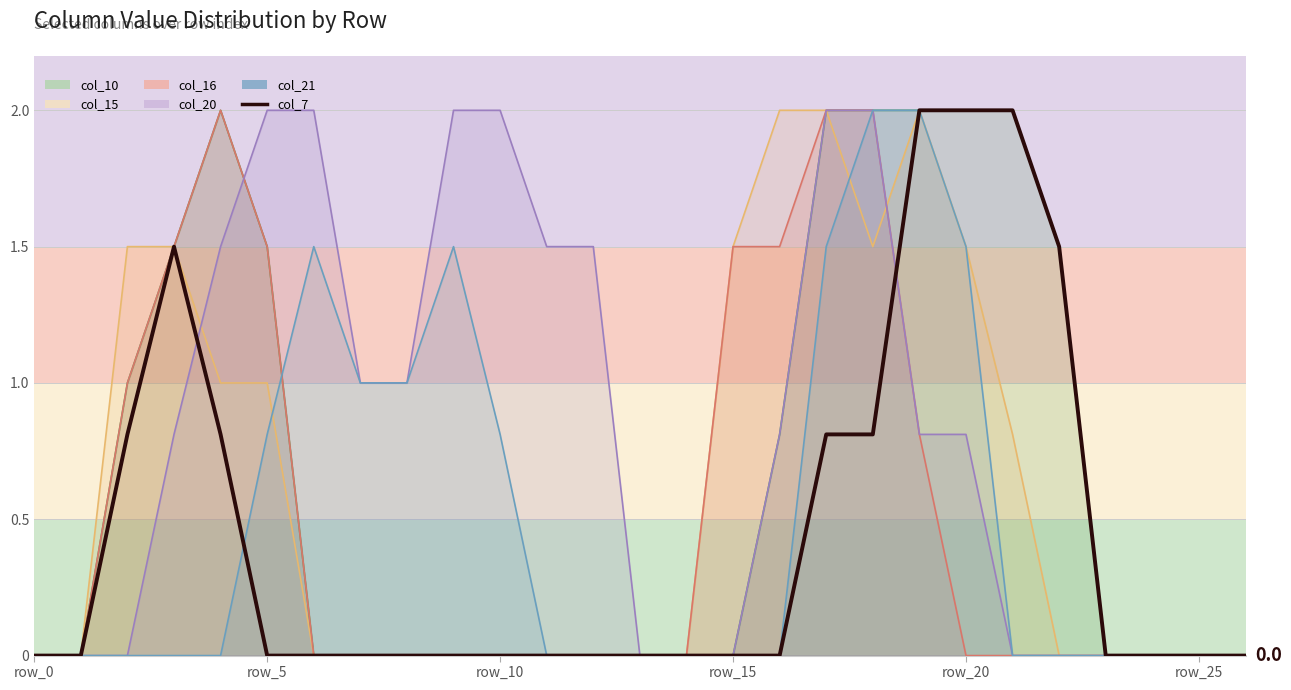

At which label does col_20 line reach its minimum?

row_0